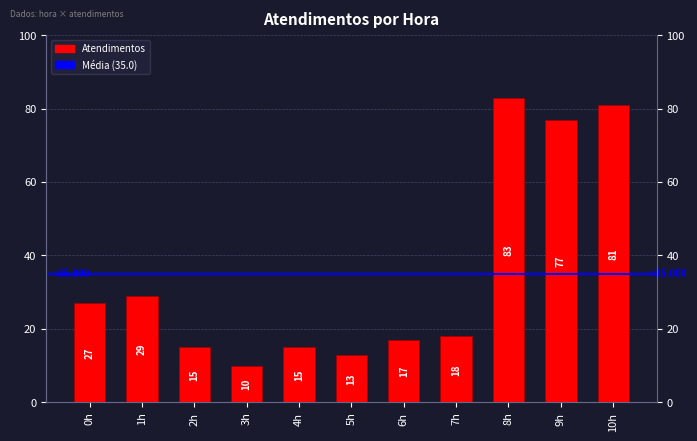

What is the difference between the values at 7h and 0h?

9